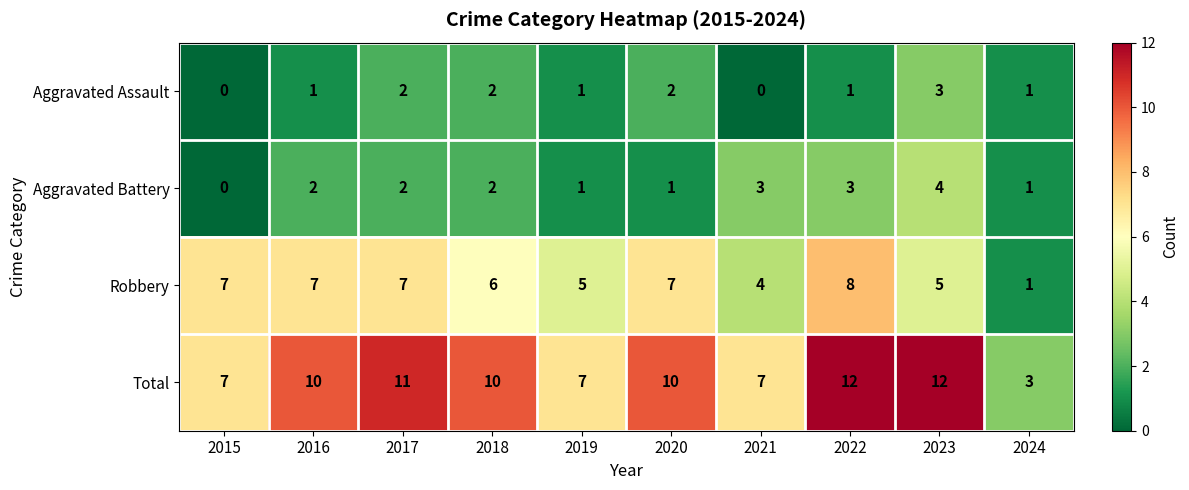

At which label is Robbery closest to 4?

2021